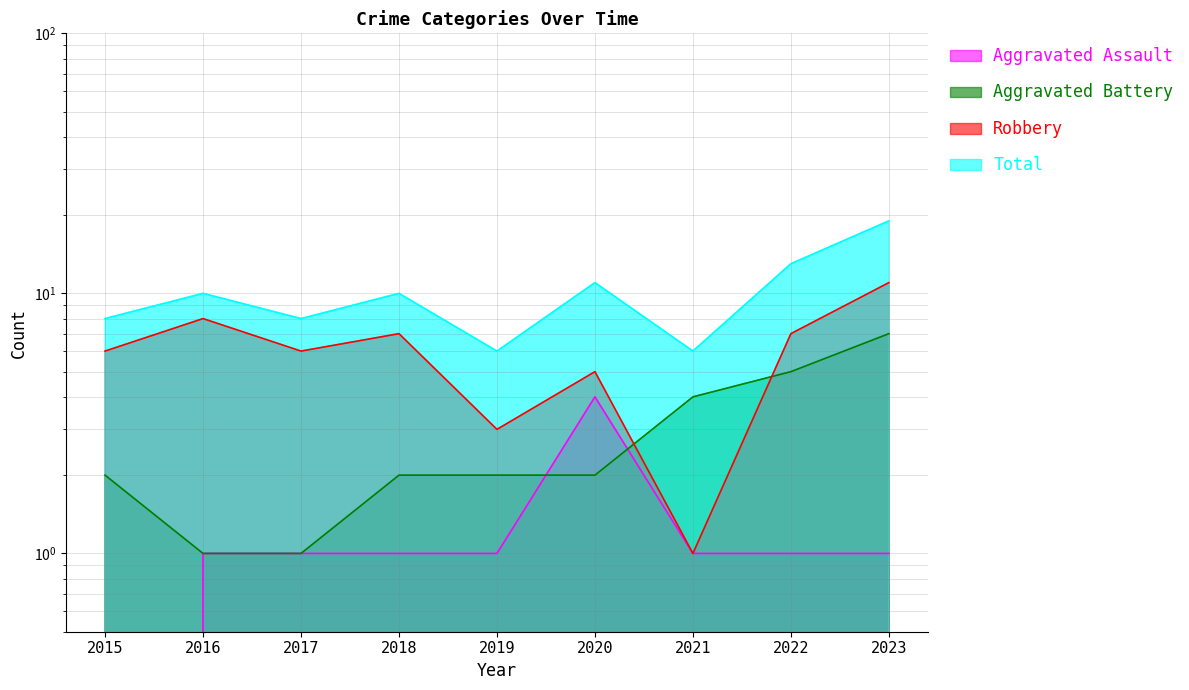

True or false: Total has more than 1 points higher than both neighbors.

True